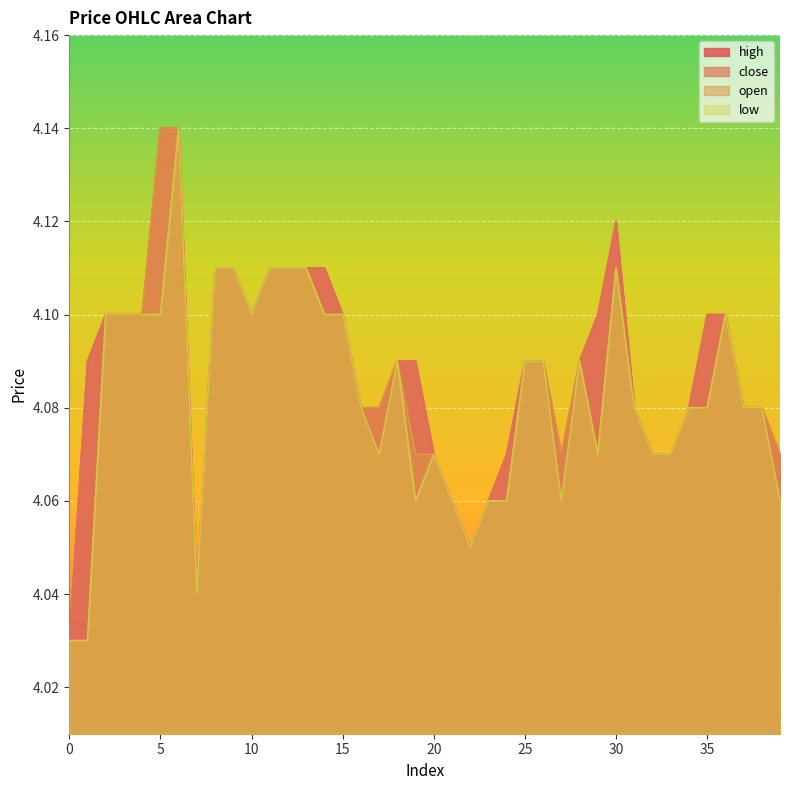

How many interior local valleys does the high series have?

4